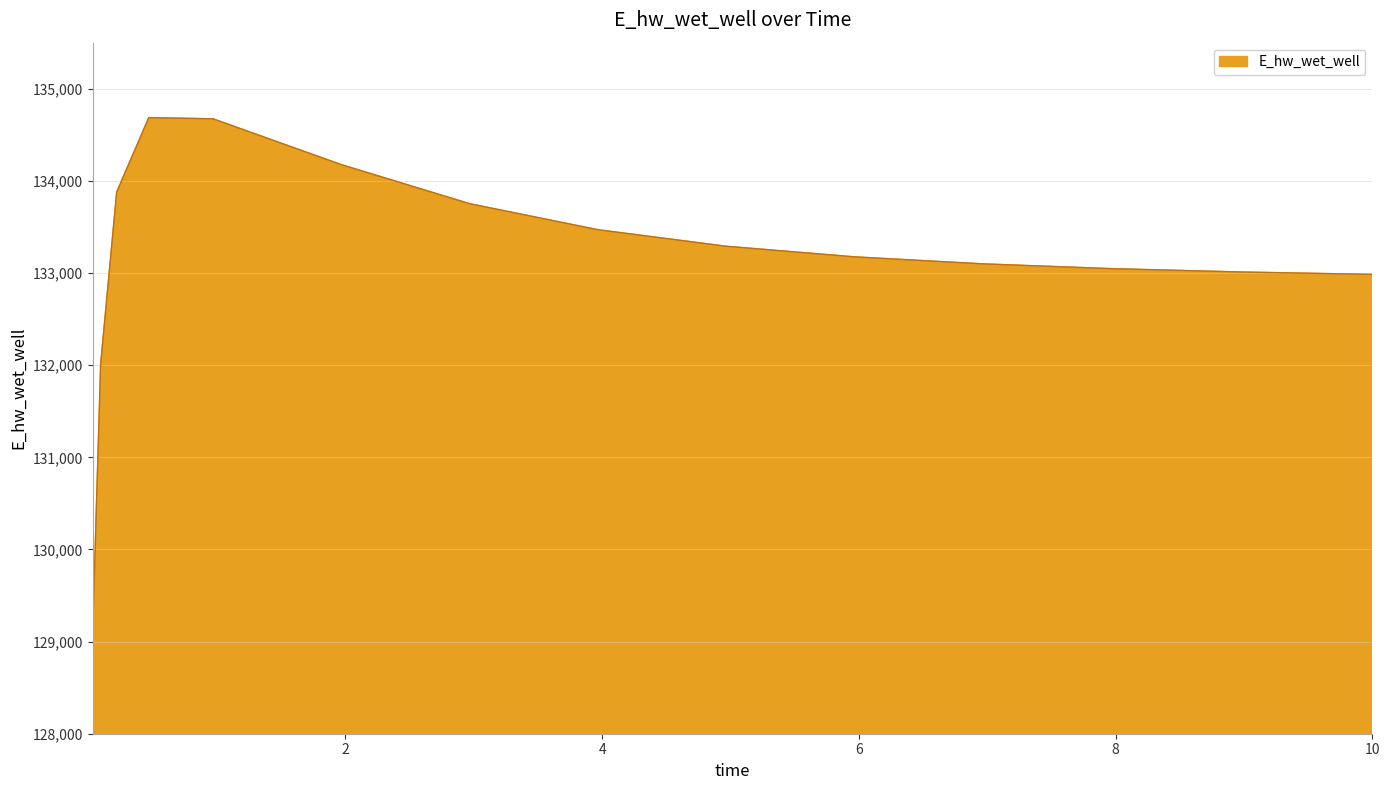

What is the smallest value displayed?

129092.0